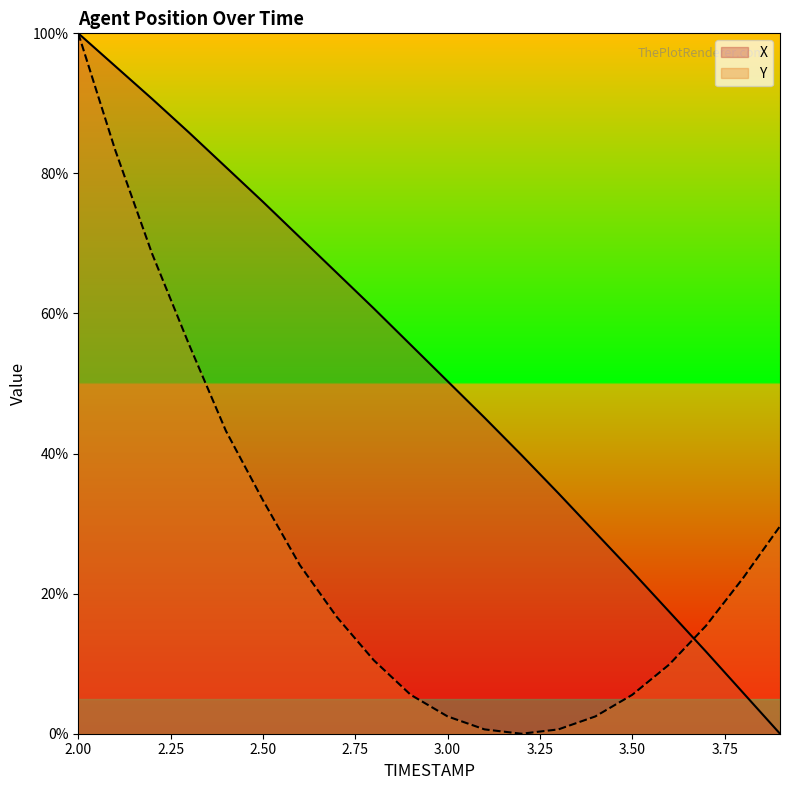

Reading right to left, transcribe all the data shown in this chart.

X: 0.0	5.9	11.7	17.4	23.1	28.7	34.3	39.8	45.1	50.3	55.5	60.7	65.8	70.9	75.9	80.9	85.8	90.6	95.3	100.0
Y: 29.6	22.2	15.4	9.9	5.6	2.5	0.6	0.0	0.6	2.5	5.6	10.5	16.7	24.1	33.3	43.2	55.6	68.5	83.3	100.0